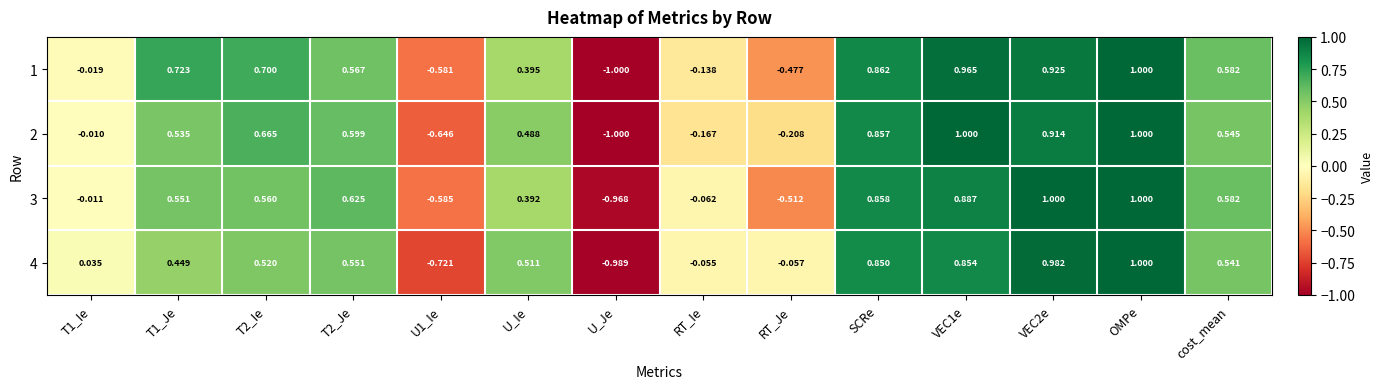

Which label corresponds to the smallest value in the chart?

U_Je